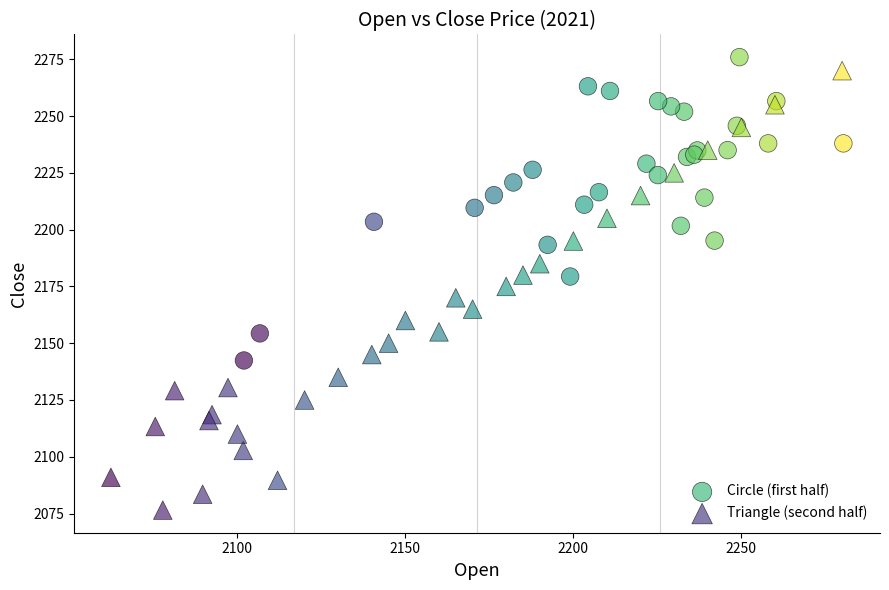

Which series reaches the minimum Y coordinate?

Triangle (second half)